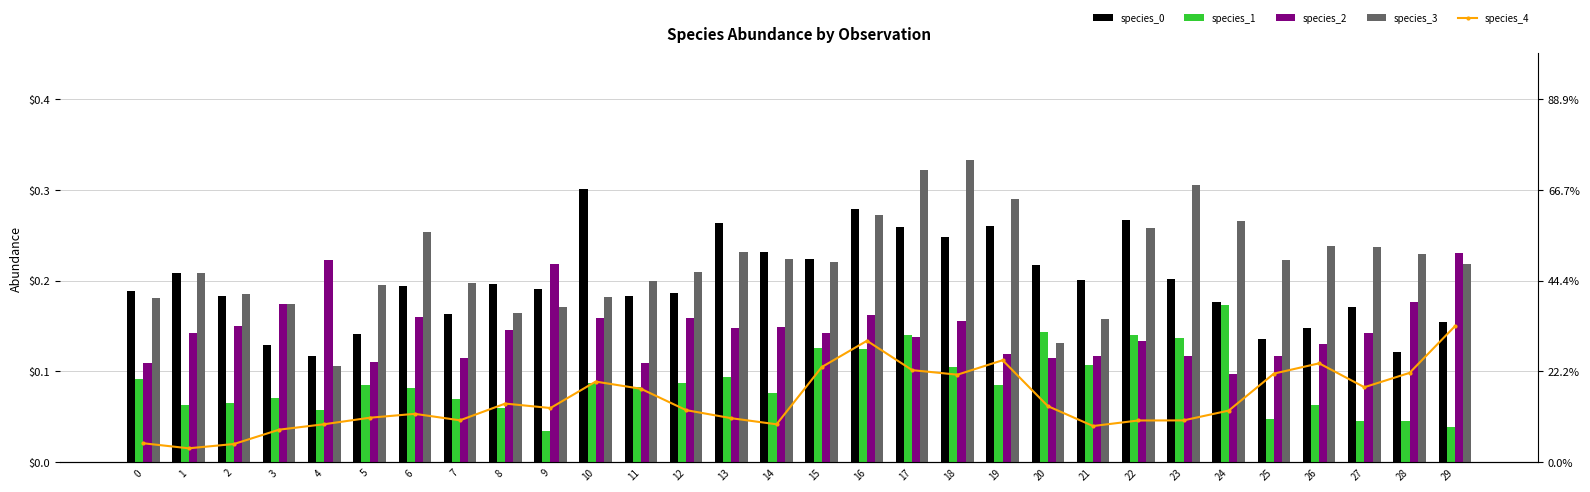

What are all the series names shown in the legend?

species_0, species_1, species_2, species_3, species_4